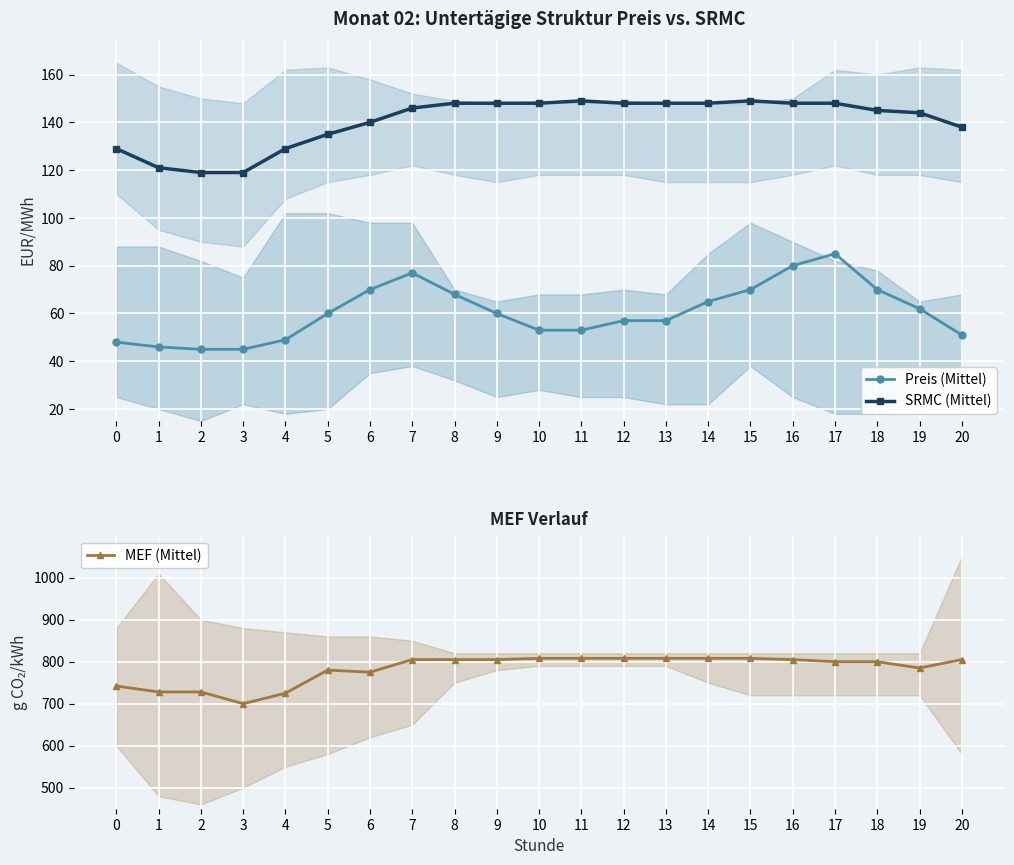

The Preis (Mittel) series shows 0.1 at 16. True or false?

False